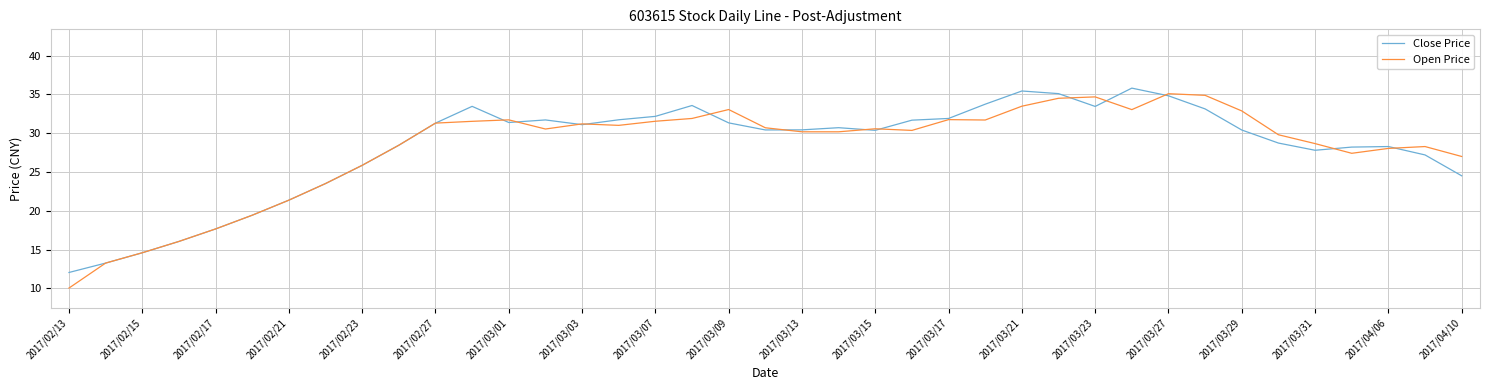

Which series has the widest spread of values?

Open Price